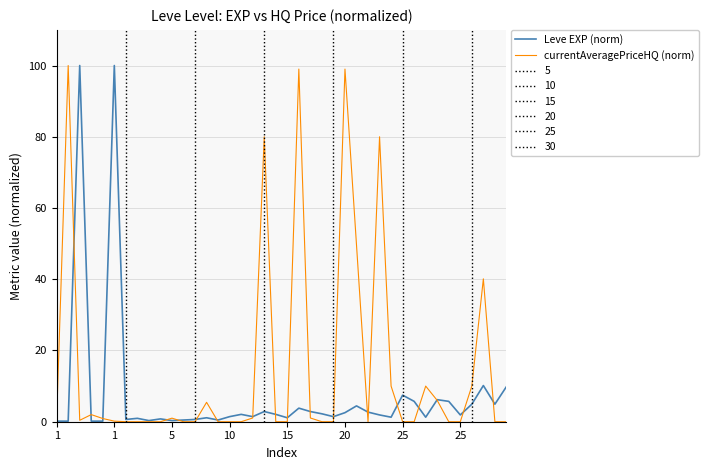

At 25, list the series in order from largest to smallest.

Leve EXP (norm), currentAveragePriceHQ (norm)